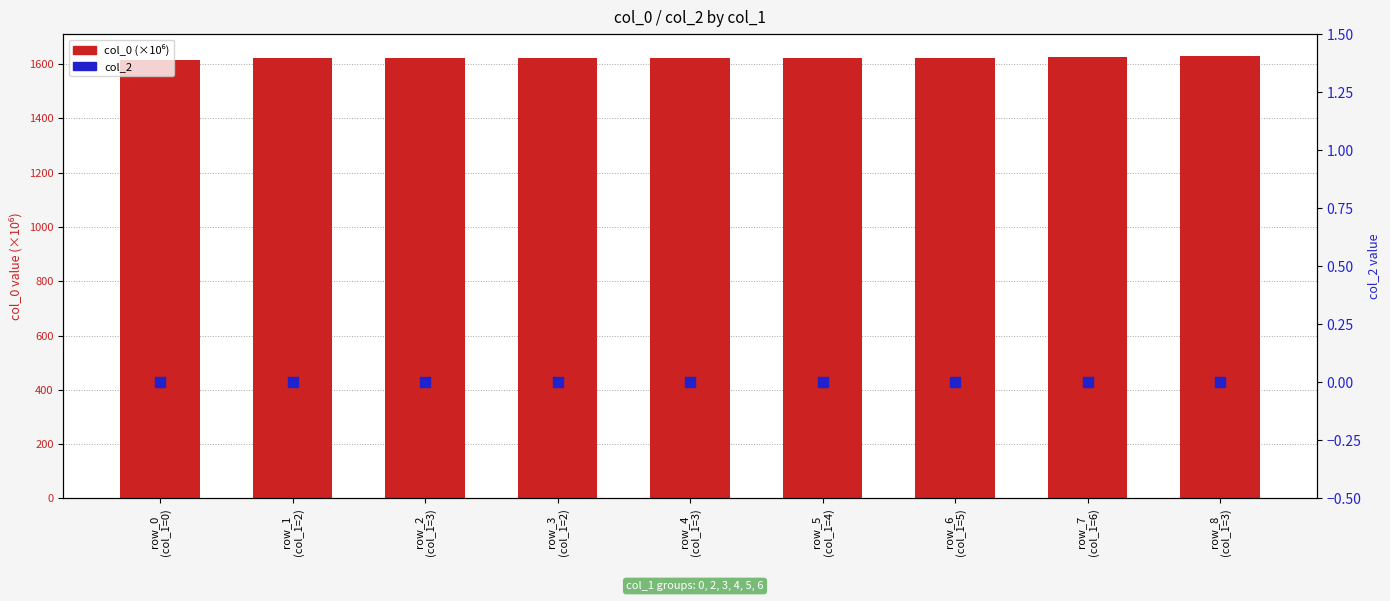

What are all the series names shown in the legend?

col_0 (x1e6), col_2